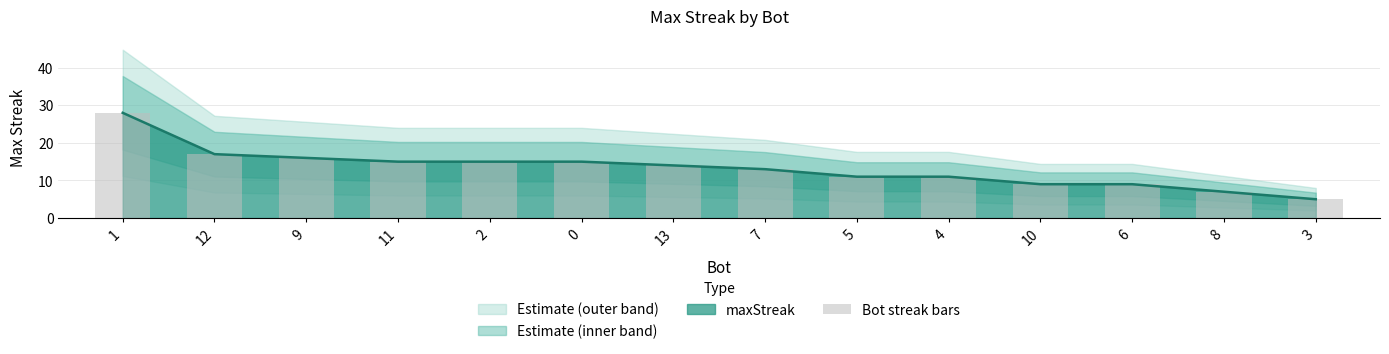

What is the label of the 11th bar from the left?

10